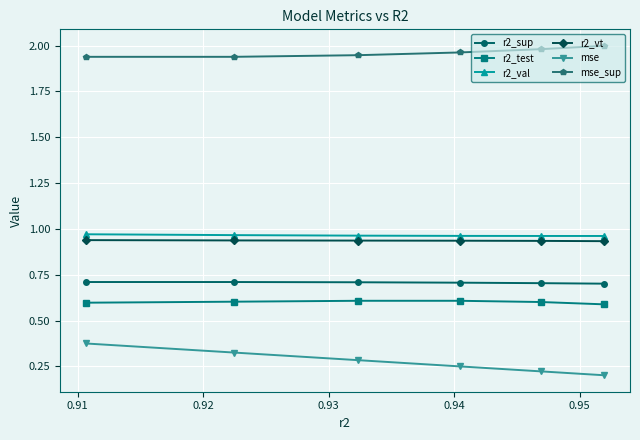

True or false: mse and r2_sup intersect in this chart.

False